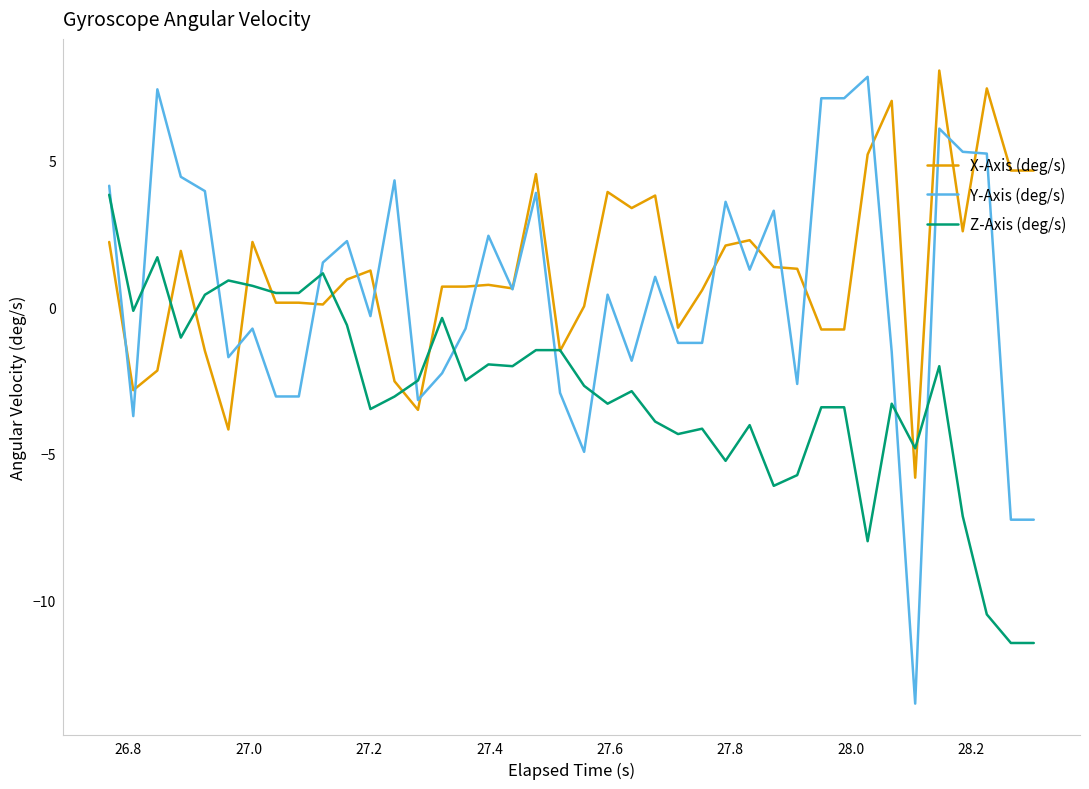

How many lines are shown in the chart?

3